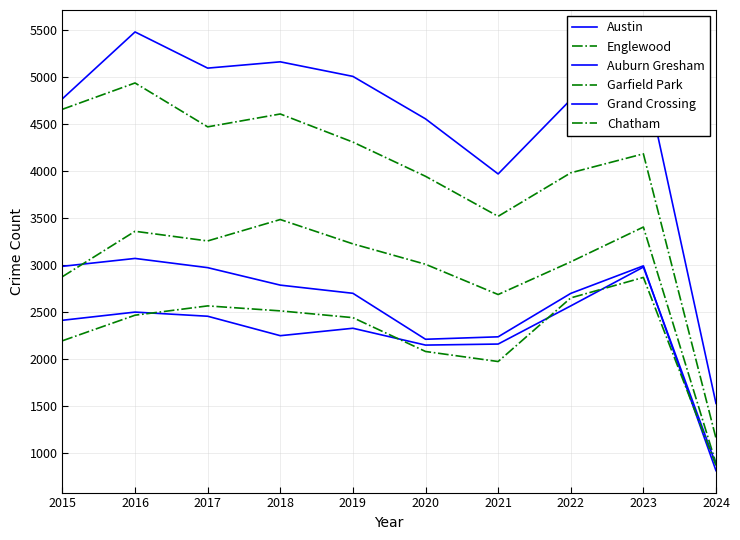

What is the value of the Garfield Park point at the 10th from the left?

890